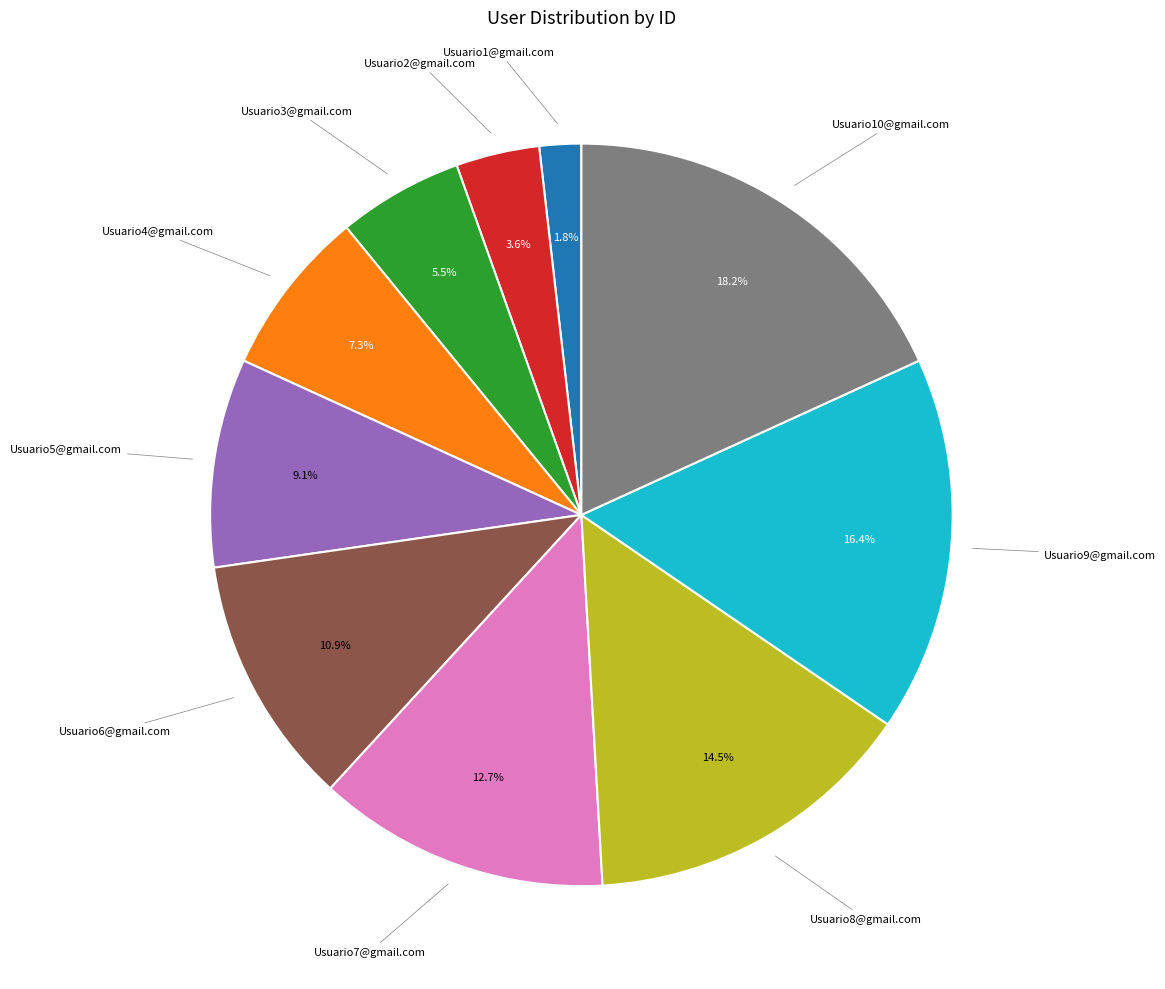

Between Usuario7@gmail.com and Usuario6@gmail.com, which is larger?

Usuario7@gmail.com